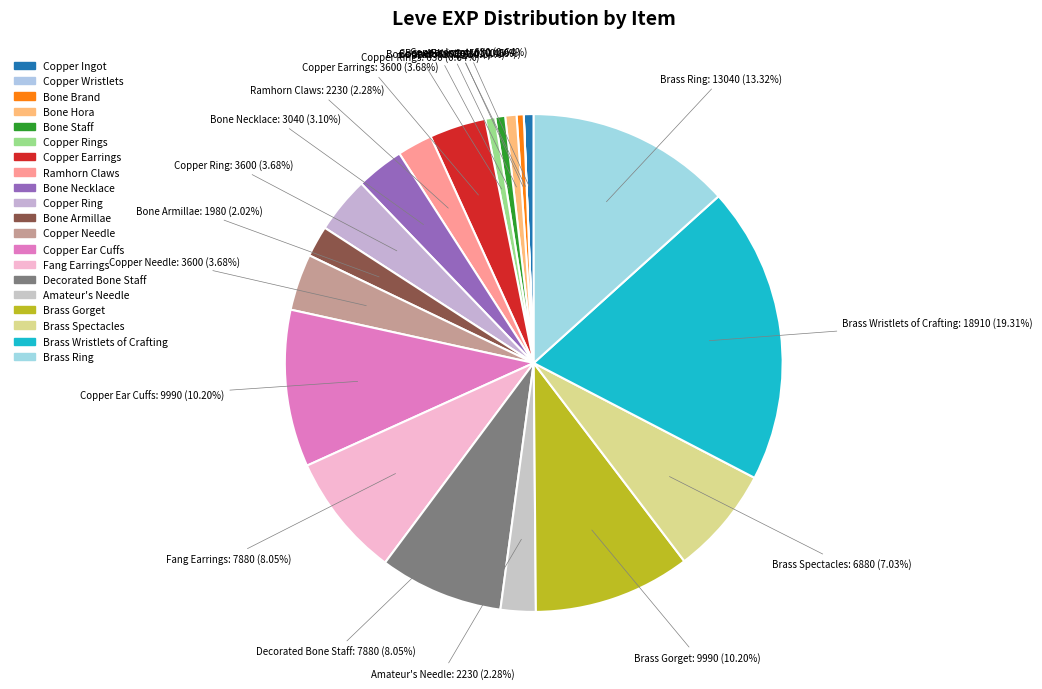

Rank the categories by value from lowest to highest.

Copper Wristlets, Bone Brand, Copper Ingot, Bone Staff, Copper Rings, Bone Hora, Bone Armillae, Ramhorn Claws, Amateur's Needle, Bone Necklace, Copper Earrings, Copper Ring, Copper Needle, Brass Spectacles, Fang Earrings, Decorated Bone Staff, Copper Ear Cuffs, Brass Gorget, Brass Ring, Brass Wristlets of Crafting